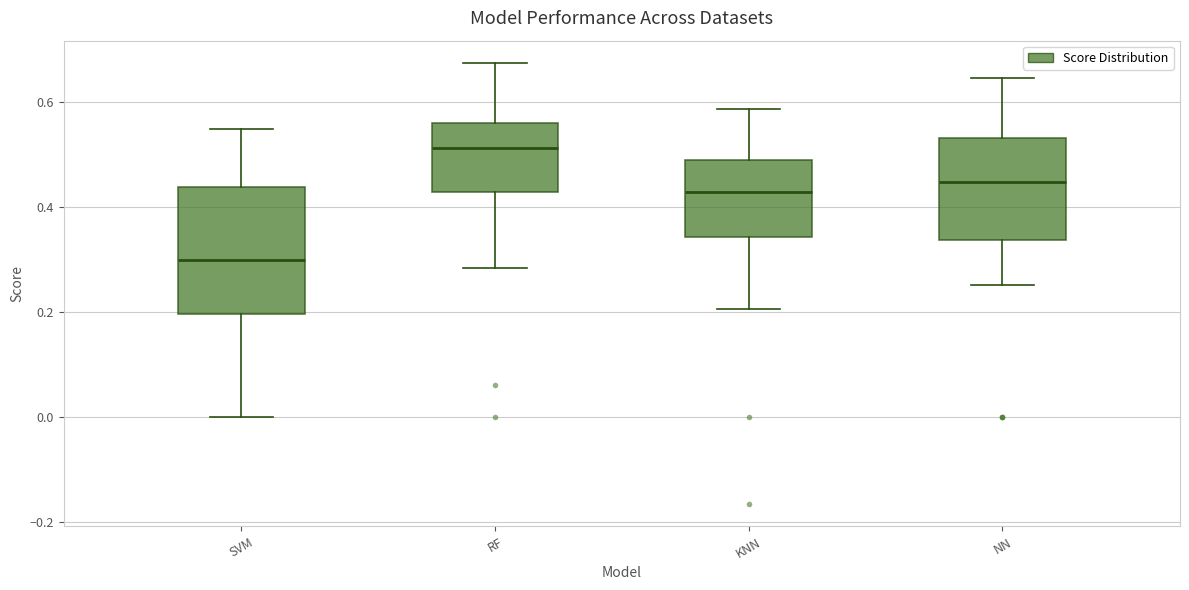

Reading left to right, read every box against the y-axis: the position of its median line, the range the box covers, and the ends of its whiskers. The values are not printed on the chart, so give them approximately, as read against the axis.

SVM: median 0.30, box 0.20 to 0.44, whiskers 0.00 to 0.54
RF: median 0.52, box 0.42 to 0.56, whiskers 0.28 to 0.68
KNN: median 0.42, box 0.34 to 0.48, whiskers 0.20 to 0.58
NN: median 0.44, box 0.34 to 0.54, whiskers 0.26 to 0.64